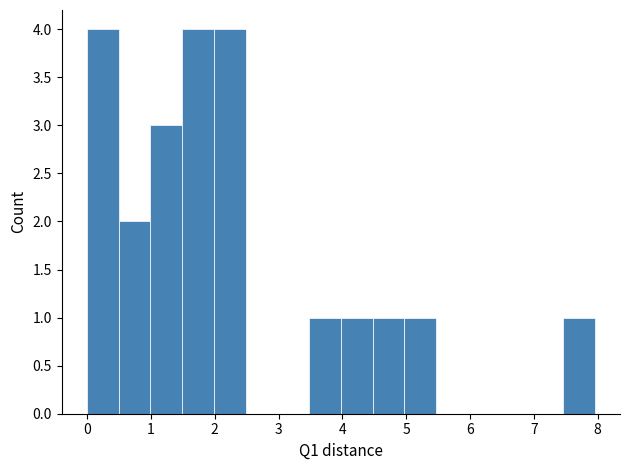

Reading left to right, list every bar in this chart as the range it spans on the x-axis followed by its height. Neither the bar edges nor the heights are printed on the chart, so give them approximately, as read against the axes.

0.0 to 0.5: 4
0.5 to 1.0: 2
1.0 to 1.5: 3
1.5 to 2.0: 4
2.0 to 2.5: 4
2.5 to 3.0: 0
3.0 to 3.5: 0
3.5 to 4.0: 1
4.0 to 4.5: 1
4.5 to 5.0: 1
5.0 to 5.5: 1
5.5 to 6.0: 0
6.0 to 6.5: 0
6.5 to 7.0: 0
7.0 to 7.5: 0
7.5 to 8.0: 1